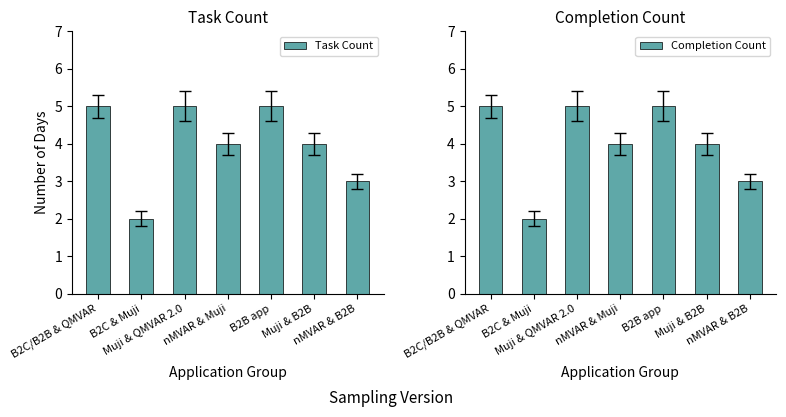

Reading left to right, what are all the values shown in this chart?

Task Count: B2C/B2B & QMVAR=5	B2C & Muji=2	Muji & QMVAR 2.0=5	nMVAR & Muji=4	B2B app=5	Muji & B2B=4	nMVAR & B2B=3
Completion Count: B2C/B2B & QMVAR=5	B2C & Muji=2	Muji & QMVAR 2.0=5	nMVAR & Muji=4	B2B app=5	Muji & B2B=4	nMVAR & B2B=3